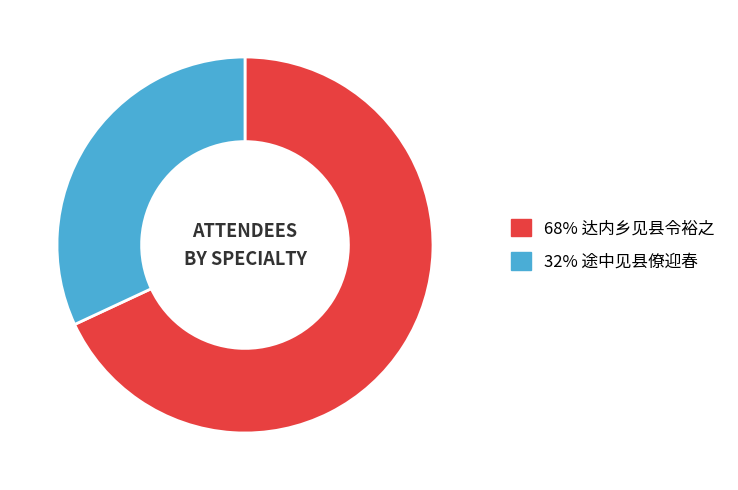

Does any single category account for the majority?

Yes